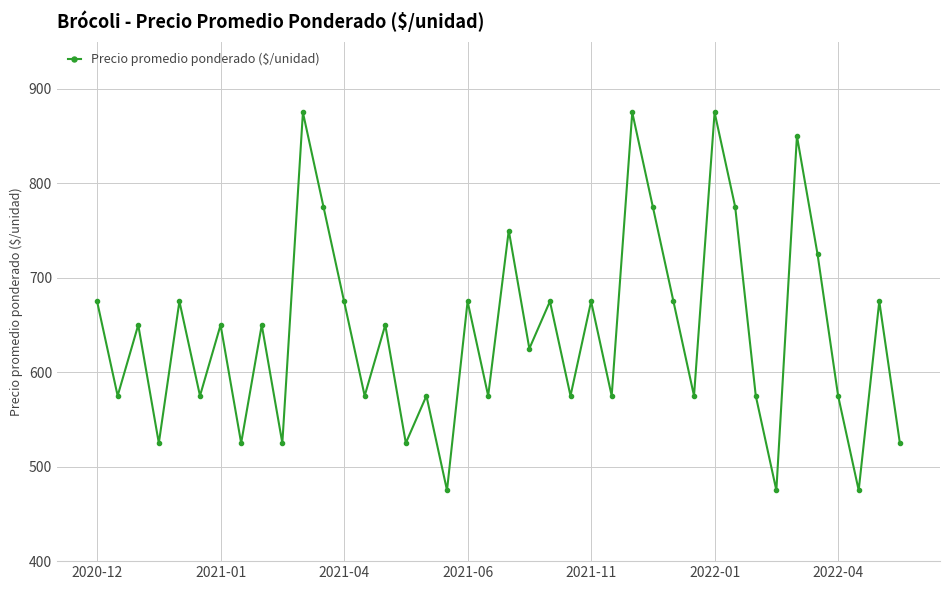

Does the chart display data point markers on the line(s)?

Yes